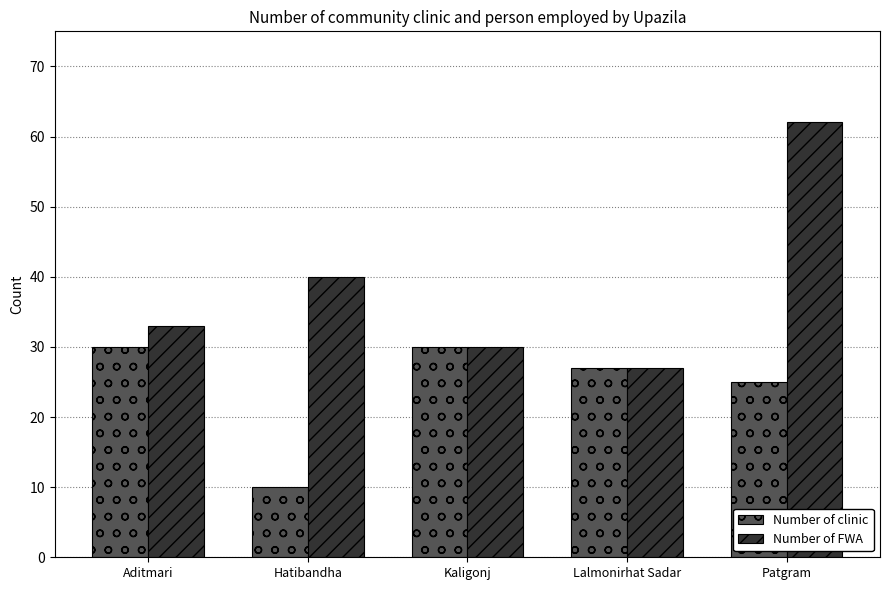

How many series are shown in this chart?

2